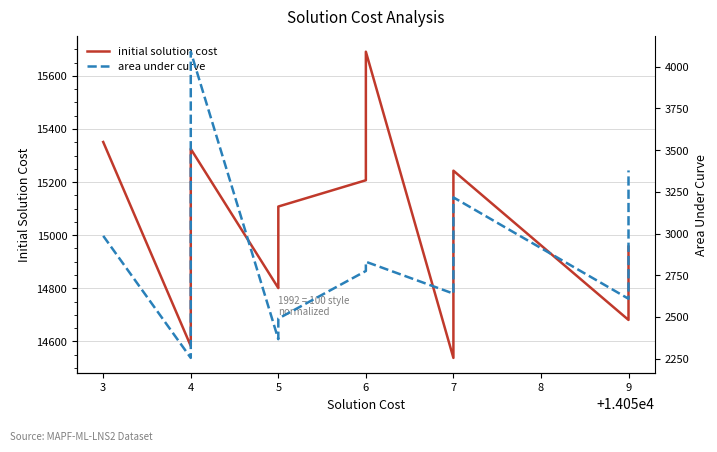

What is the spread (max minus min) of values at 5?

12434.1